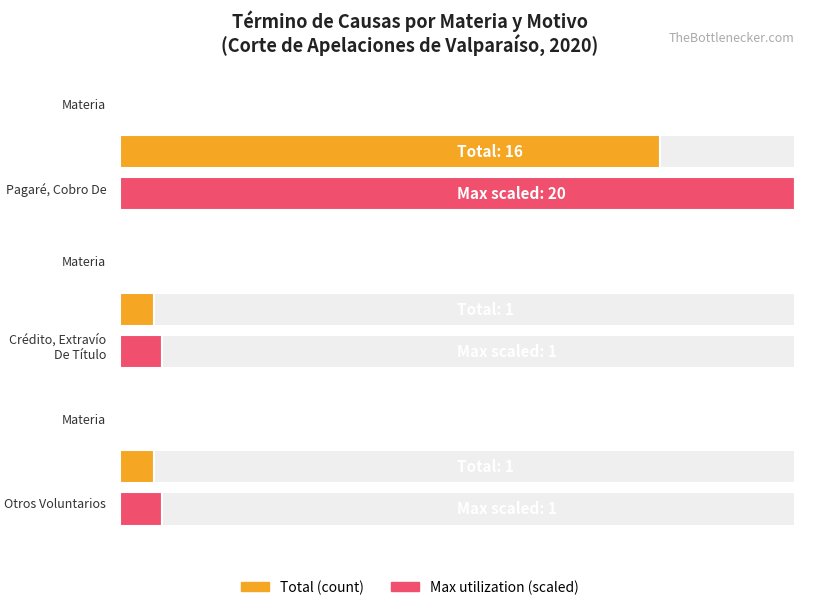

What is the label of the 3rd bar from the right?

Pagaré, Cobro De